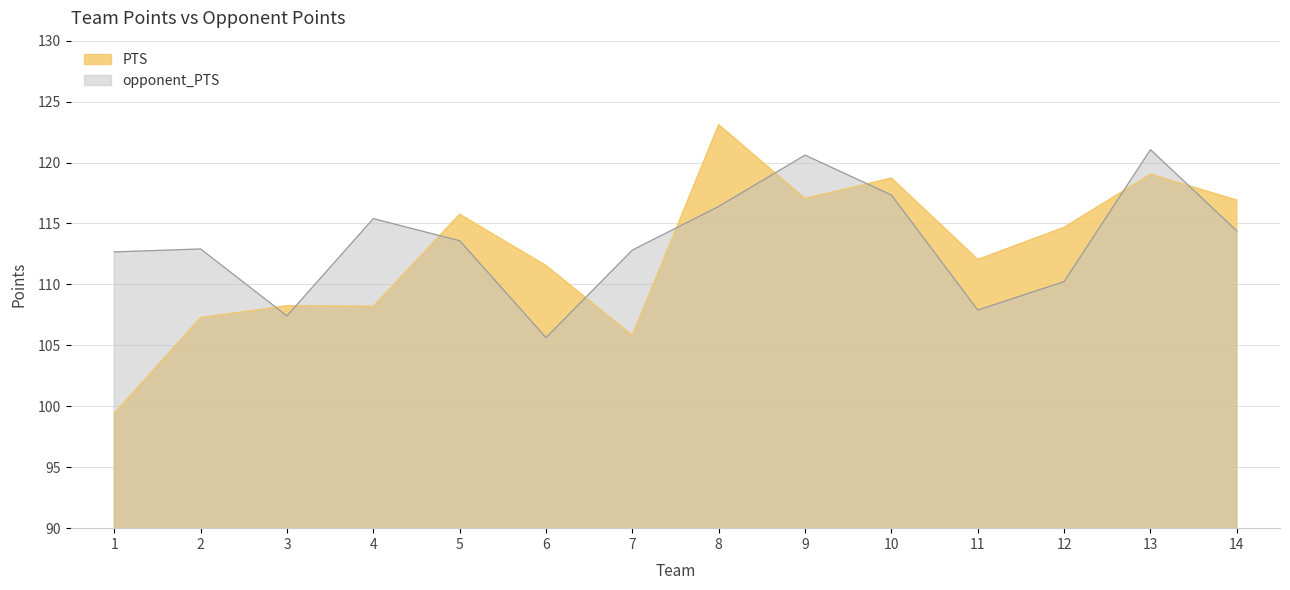

What is the value of the opponent_PTS point at the 8th from the left?

116.4